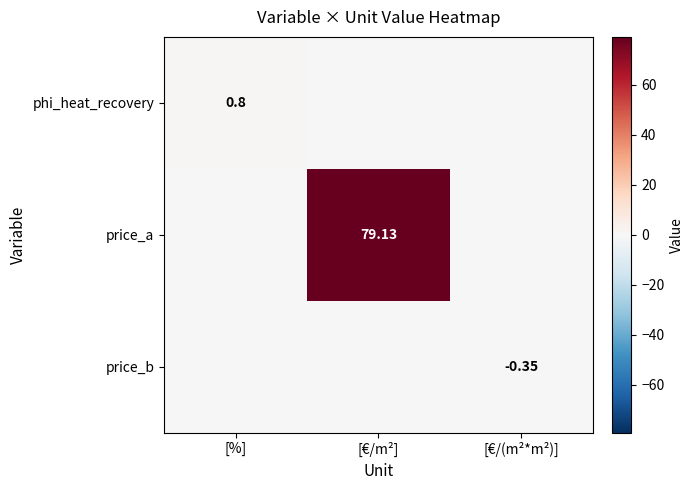

Is it true that phi_heat_recovery equals -0.3 at [€/(m²*m²)]?

False